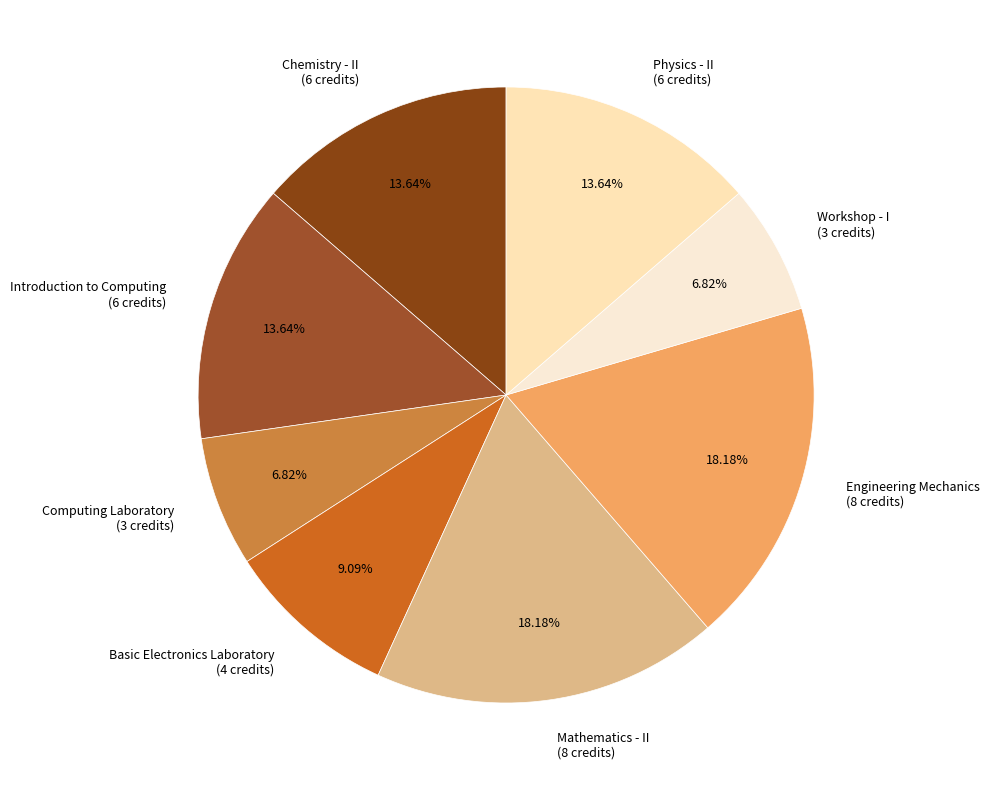

Combined, what portion of the pie is Computing Laboratory and Basic Electronics Laboratory?

15.9%